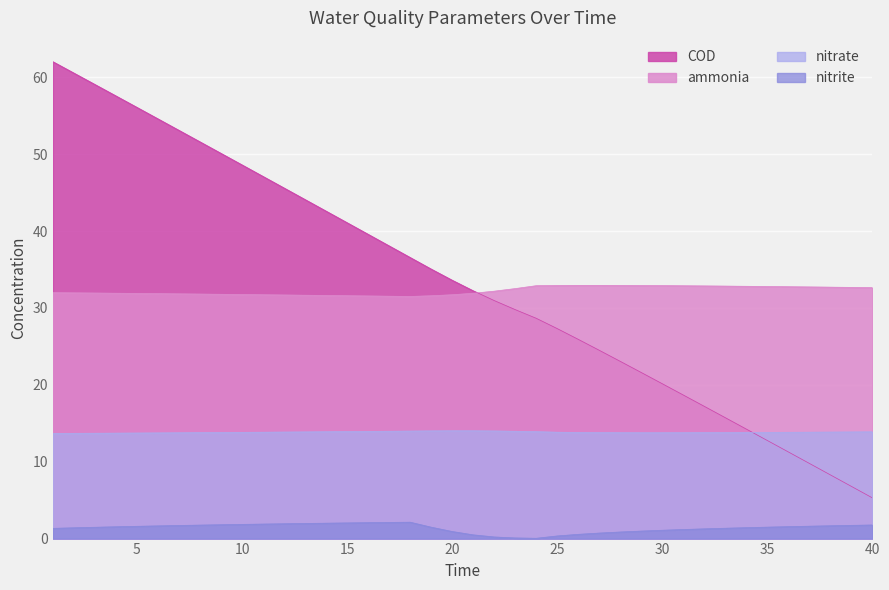

Where is COD nearest to the value 33?

20